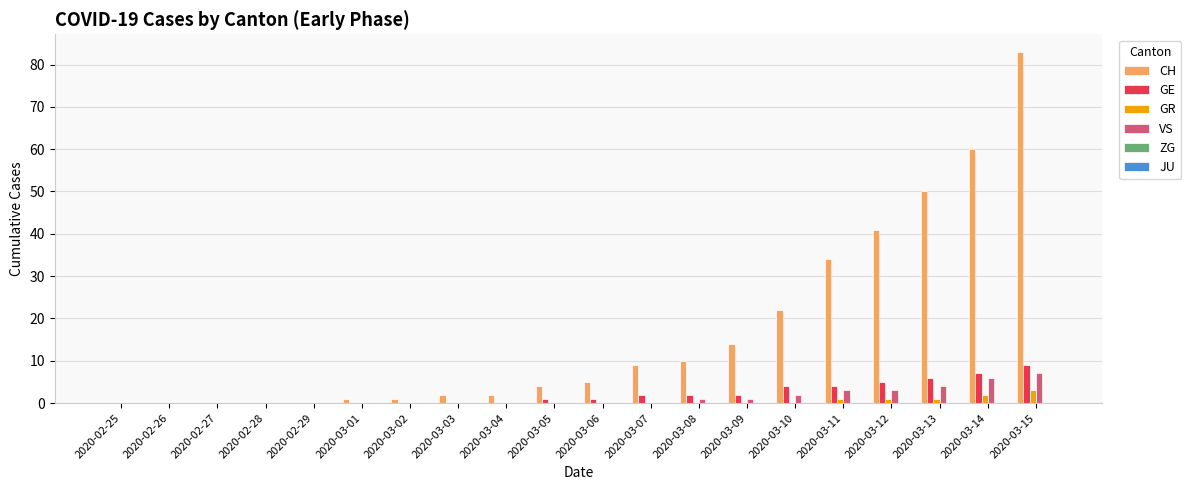

How many groups of bars are there?

20